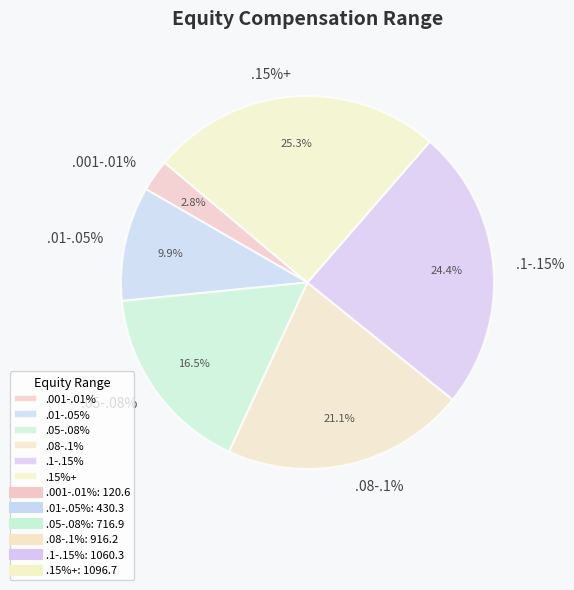

Rank the categories by value from highest to lowest.

.15%+, .1-.15%, .08-.1%, .05-.08%, .01-.05%, .001-.01%